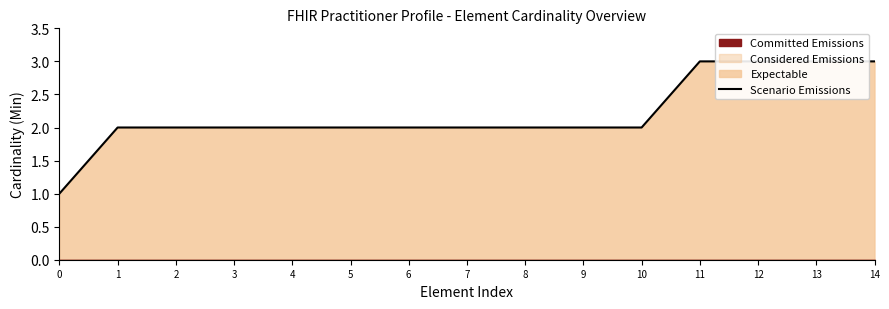

What is the smallest value displayed?

1